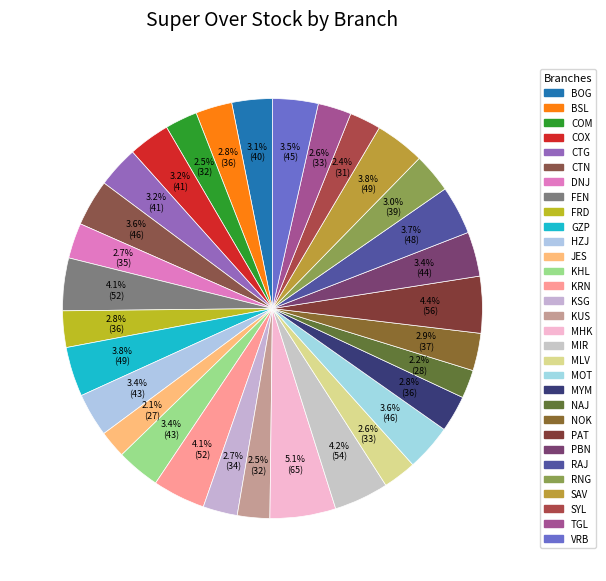

How many segments does this pie chart have?

31